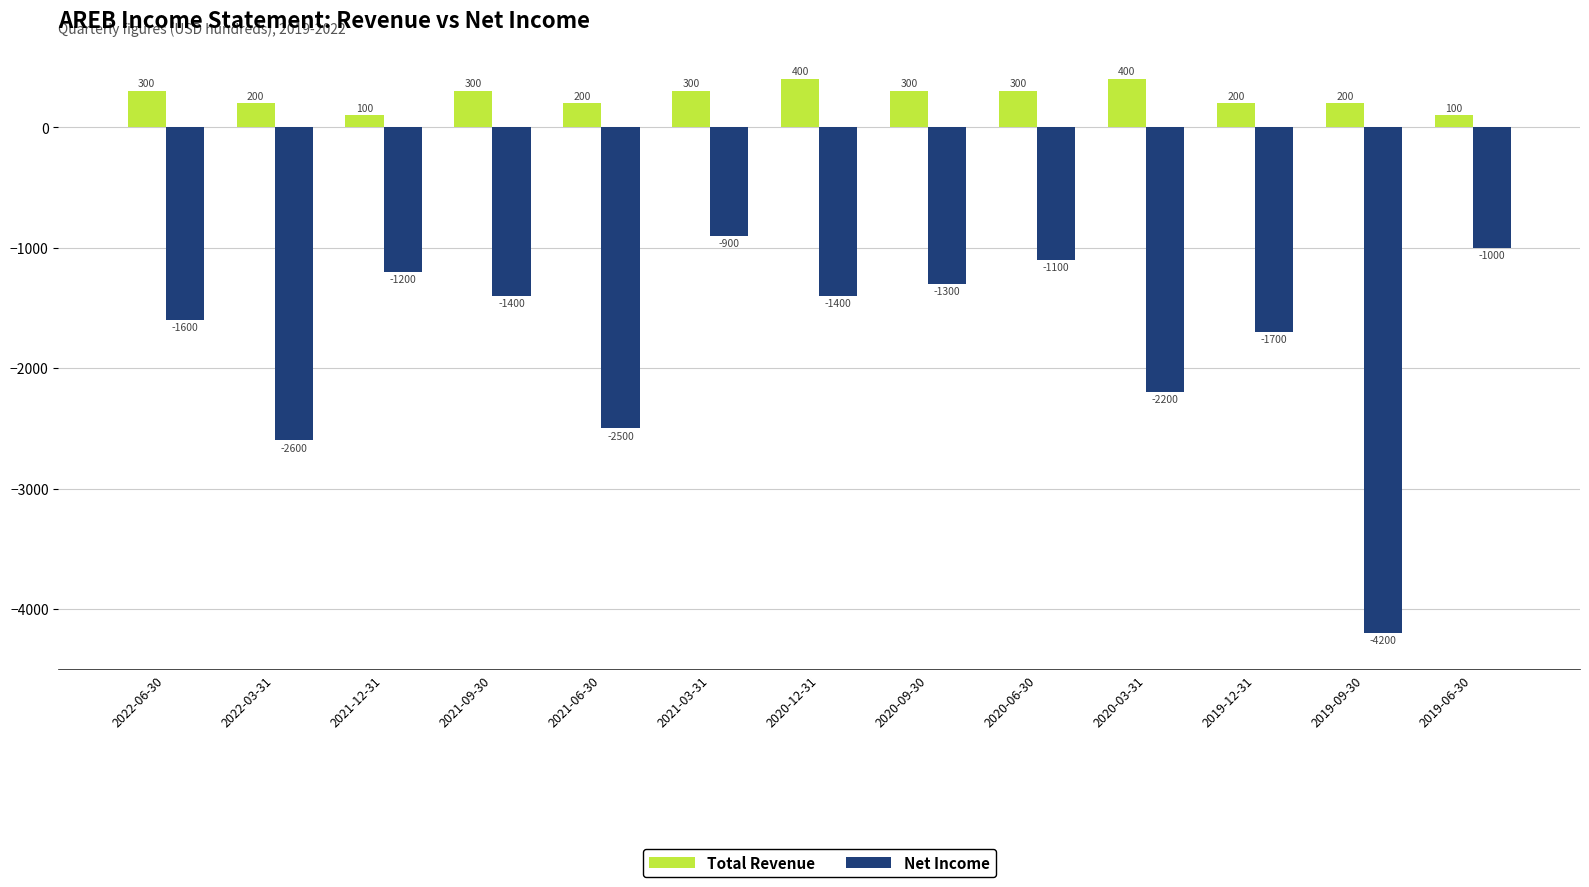

What is the greatest value displayed?

400